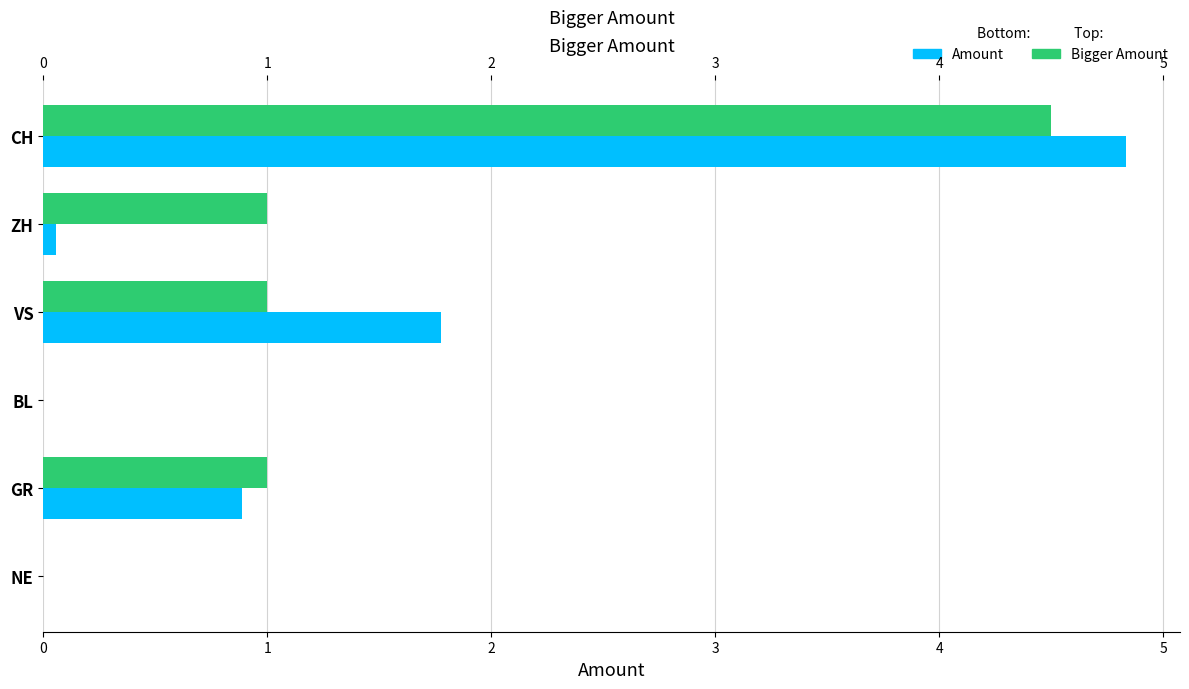

List the labels in order of Amount value, smallest first.

BL, NE, ZH, GR, VS, CH